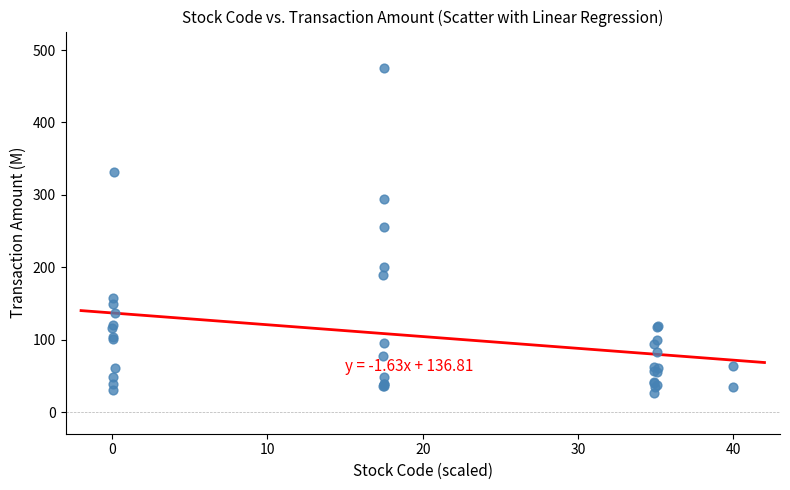

What Y value in the scatter plot is closest to 250?

255.8